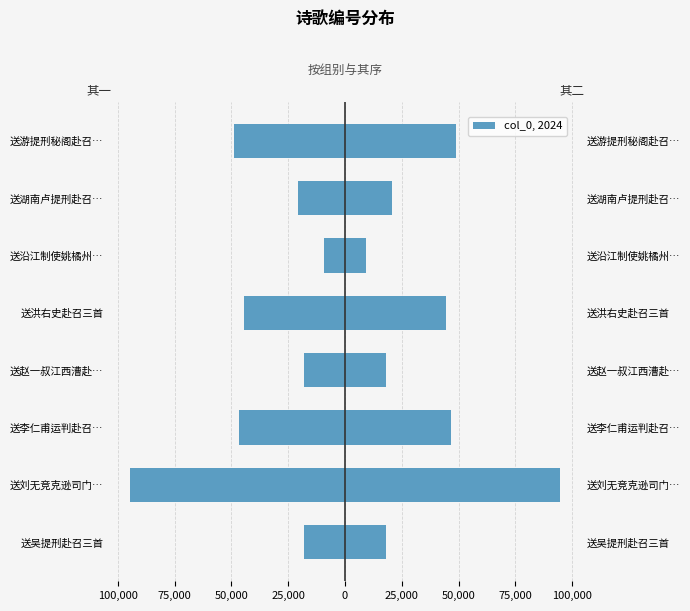

The value of 其一 at 送李仁甫运判赴召… is 19518.0. True or false?

False